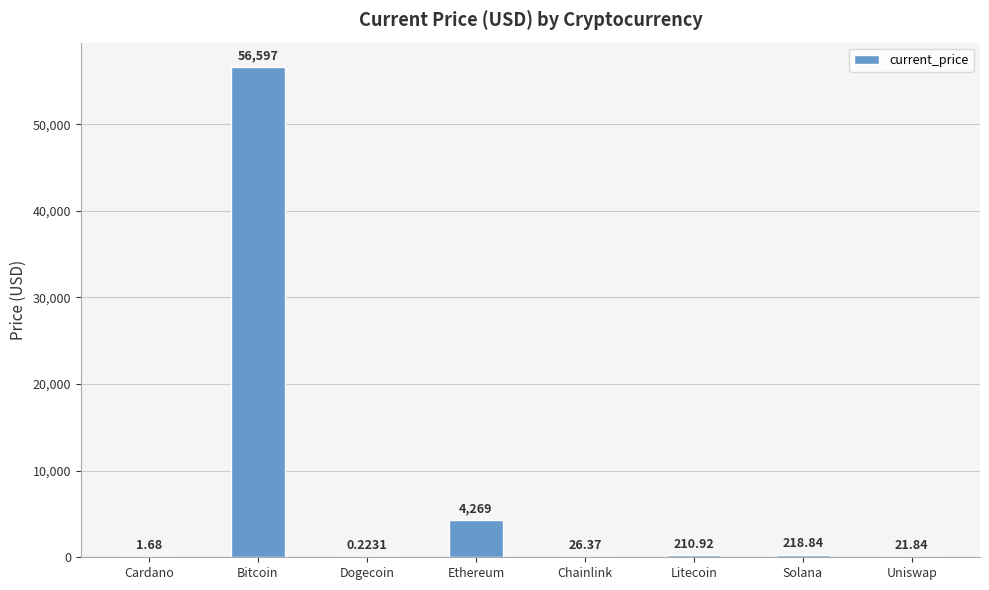

Which category has the highest value across all series?

Bitcoin